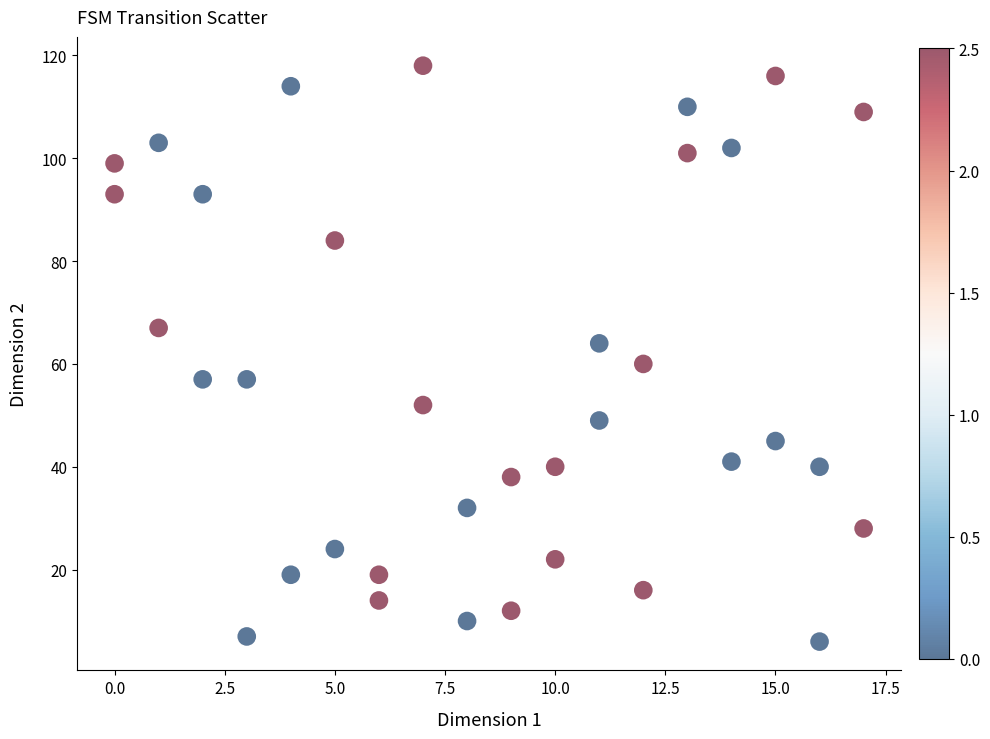

What is the range of Y values (max minus min)?

112